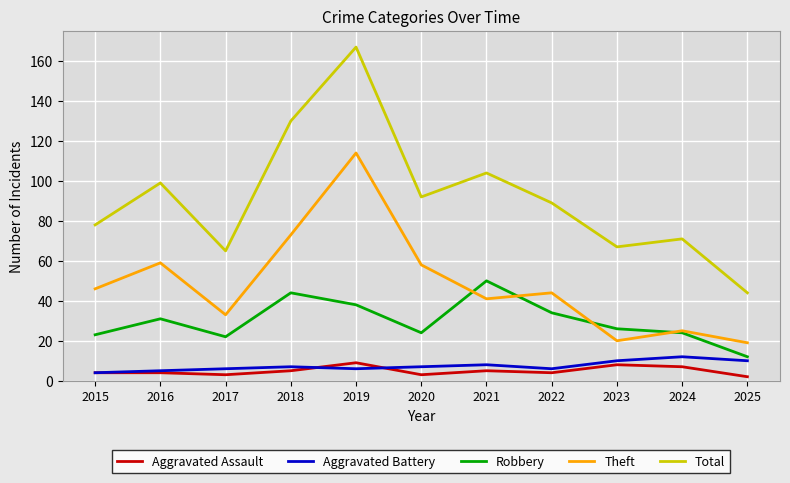

How many distinct data groups are displayed?

5